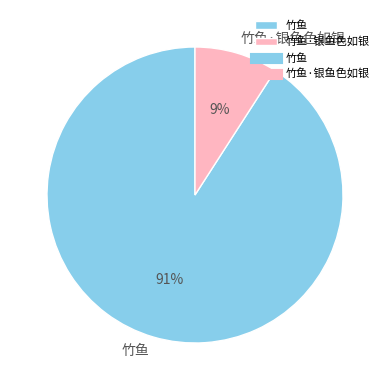

To the nearest percent, what is the average slice percentage?

50%